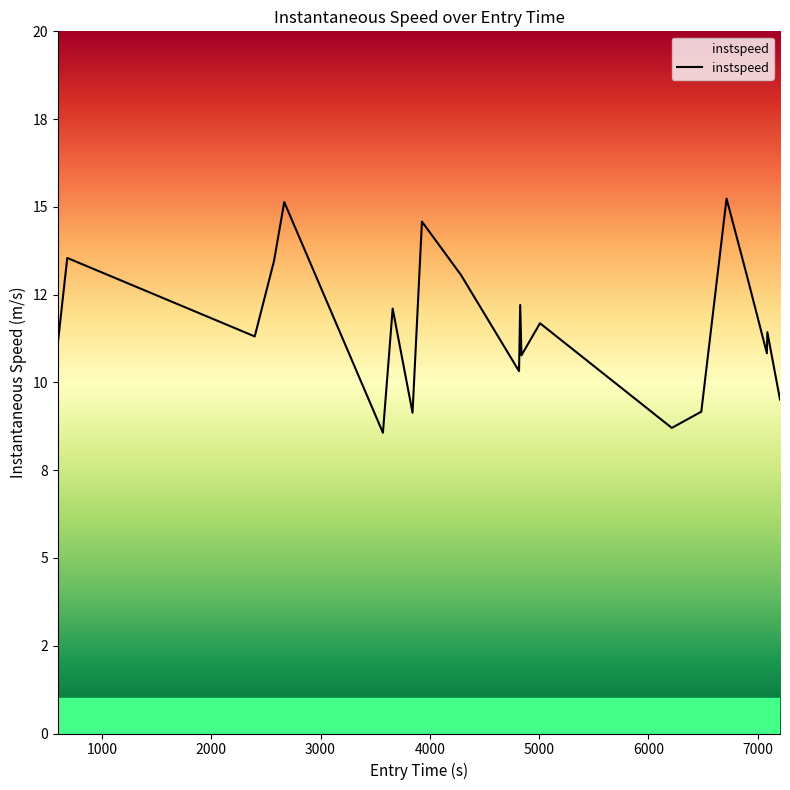

Reading right to left, what are all the values shown in this chart?

9.5	11.4	10.8	13.1	15.2	9.2	8.7	11.7	10.8	12.2	10.3	13.1	14.6	9.1	12.1	8.6	15.1	13.5	11.3	13.5	11.2